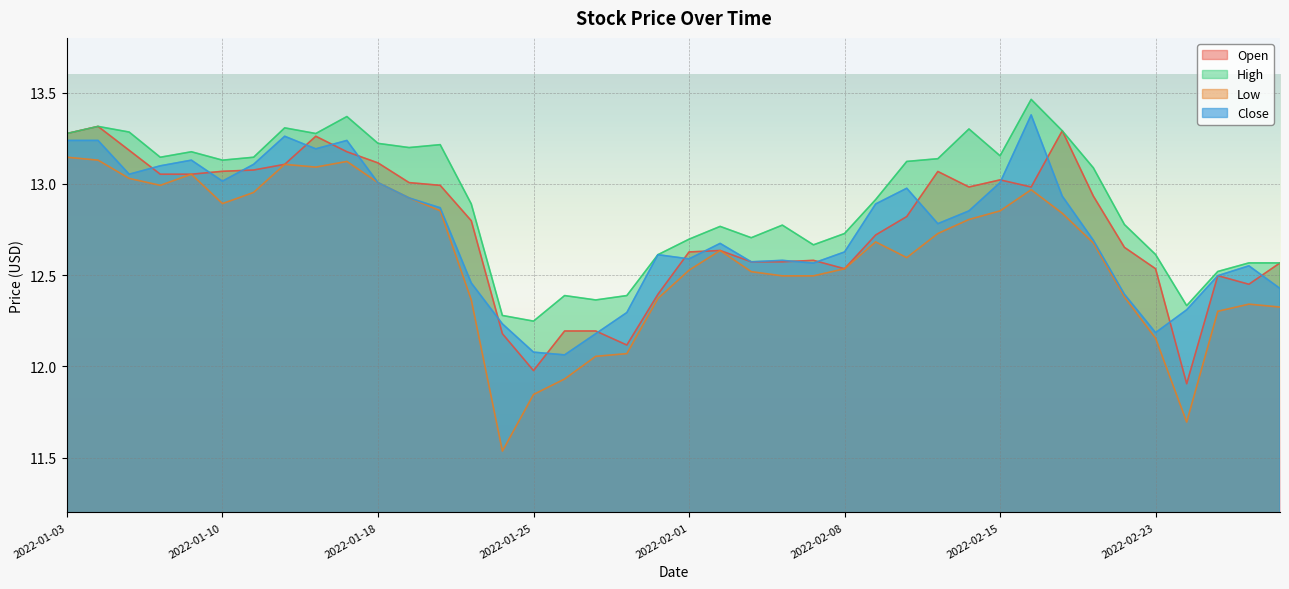

Which series has the largest total across all categories?

High